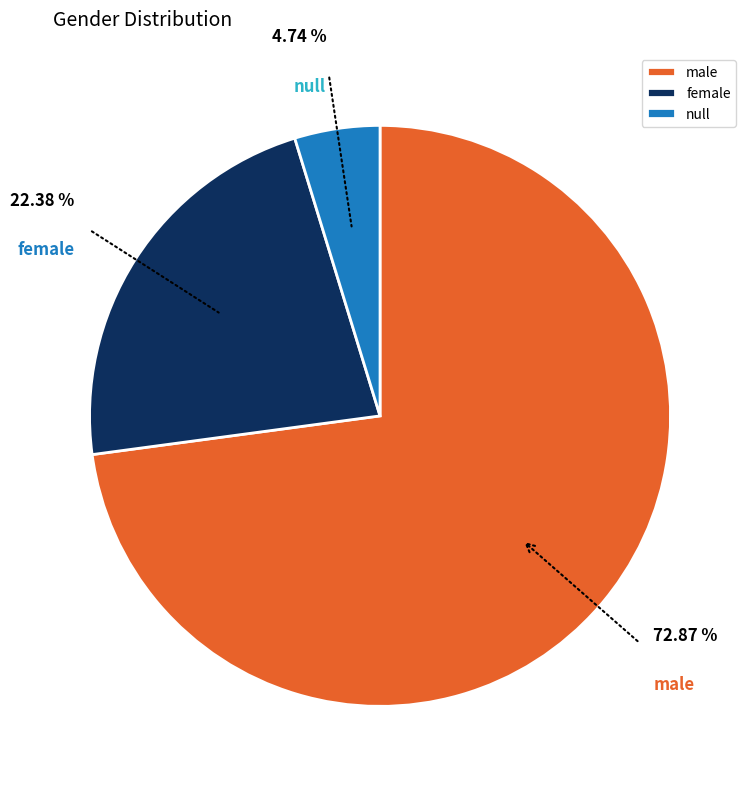

The male slice represents 73% of the pie. True or false?

True